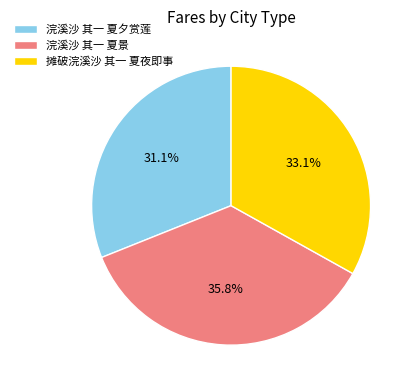

To the nearest percent, what portion does 浣溪沙 其一 夏景 represent?

36%